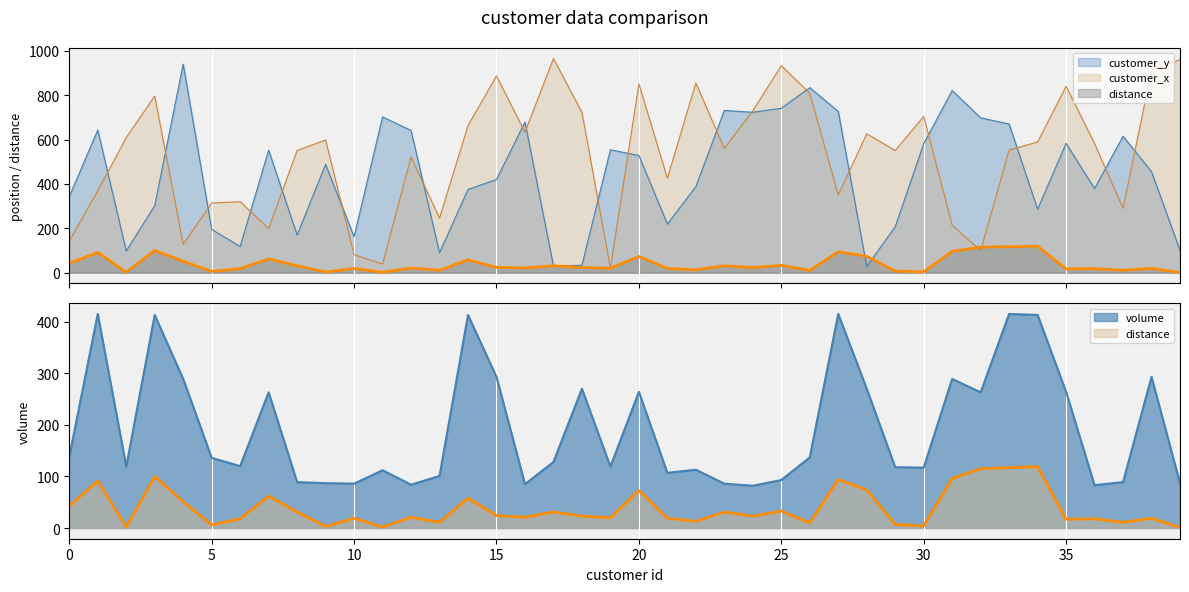

Rank the series at 28 from lowest to highest value.

customer_y, distance, volume, customer_x